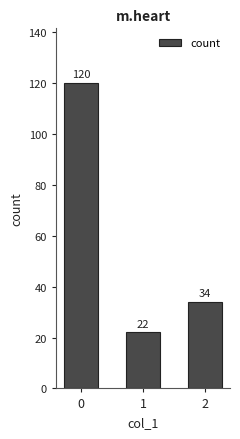

Reading left to right, list all the values displayed in this chart.

120	22	34